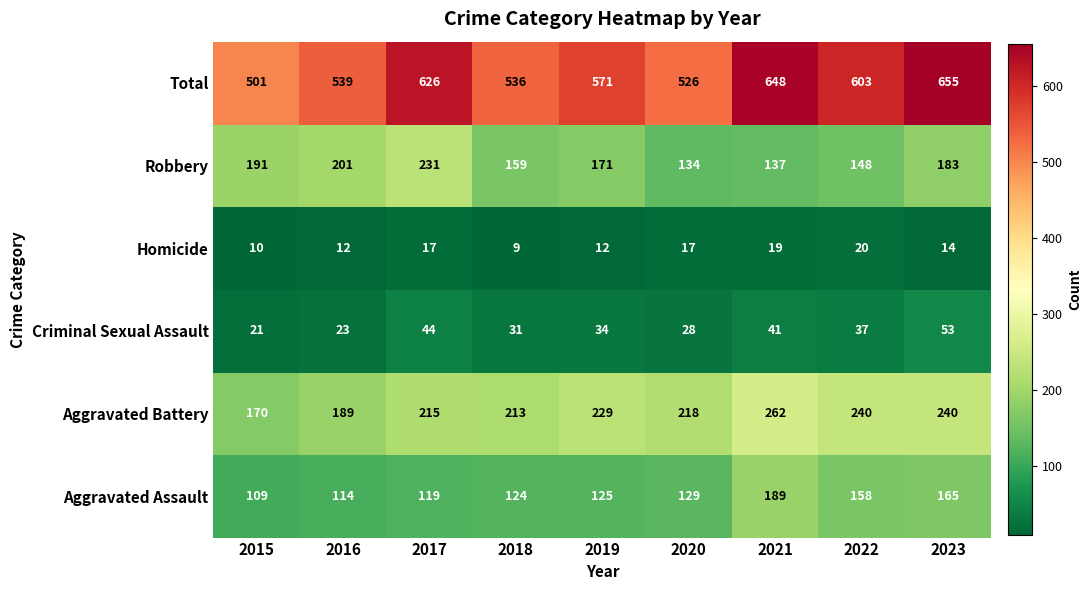

Which series has the largest total across all categories?

Total